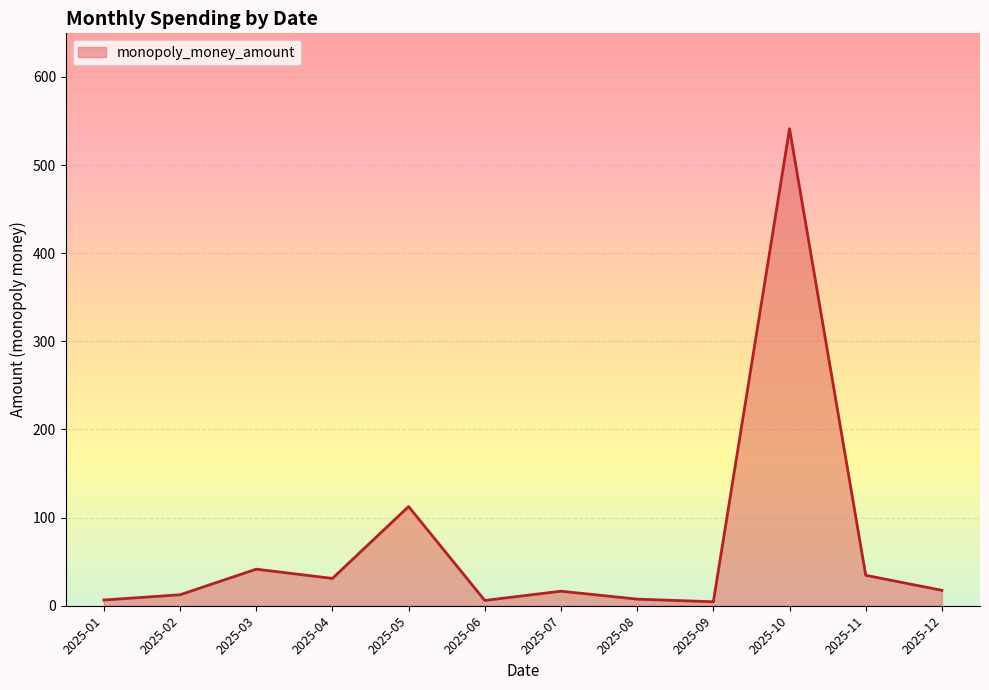

How many interior local valleys (lower than both neighbors) does the data have?

3